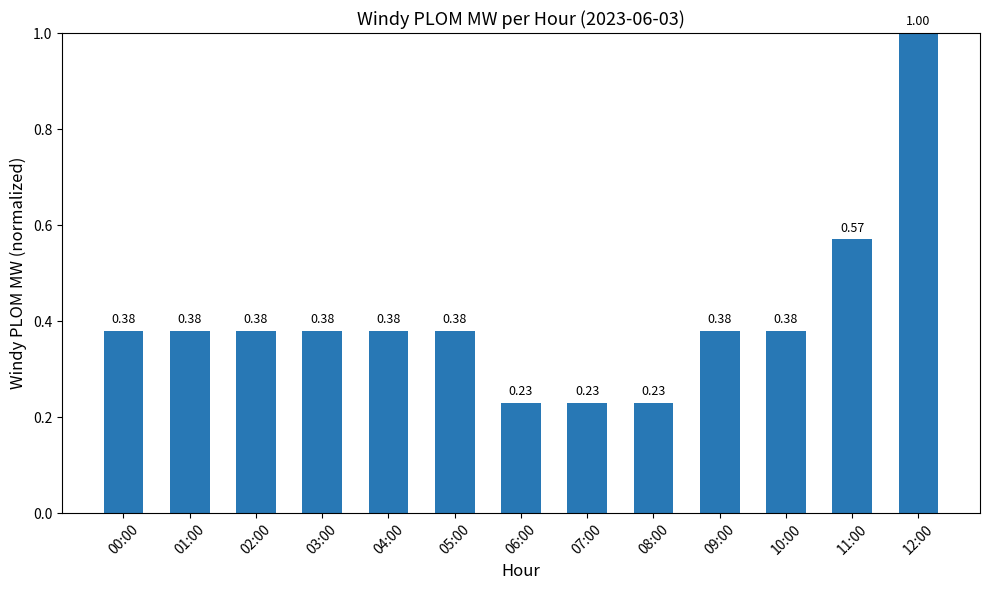

Between 11:00 and 10:00, which is larger?

11:00